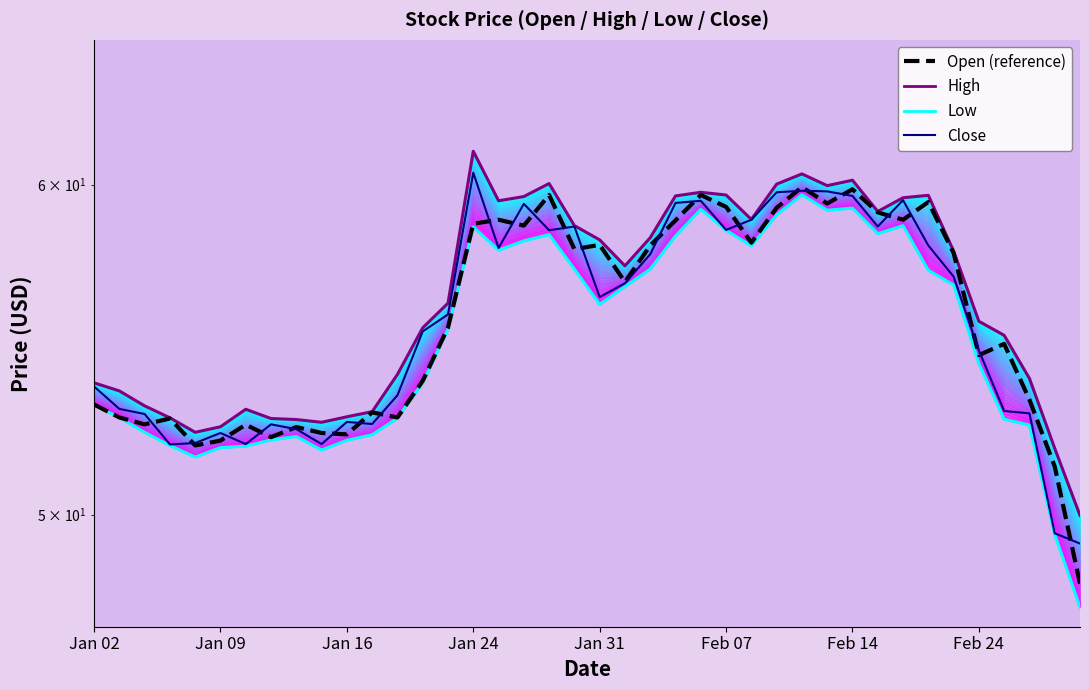

Is the value of Open at 2020-02-03 greater than the value of High at 2020-01-15?

Yes